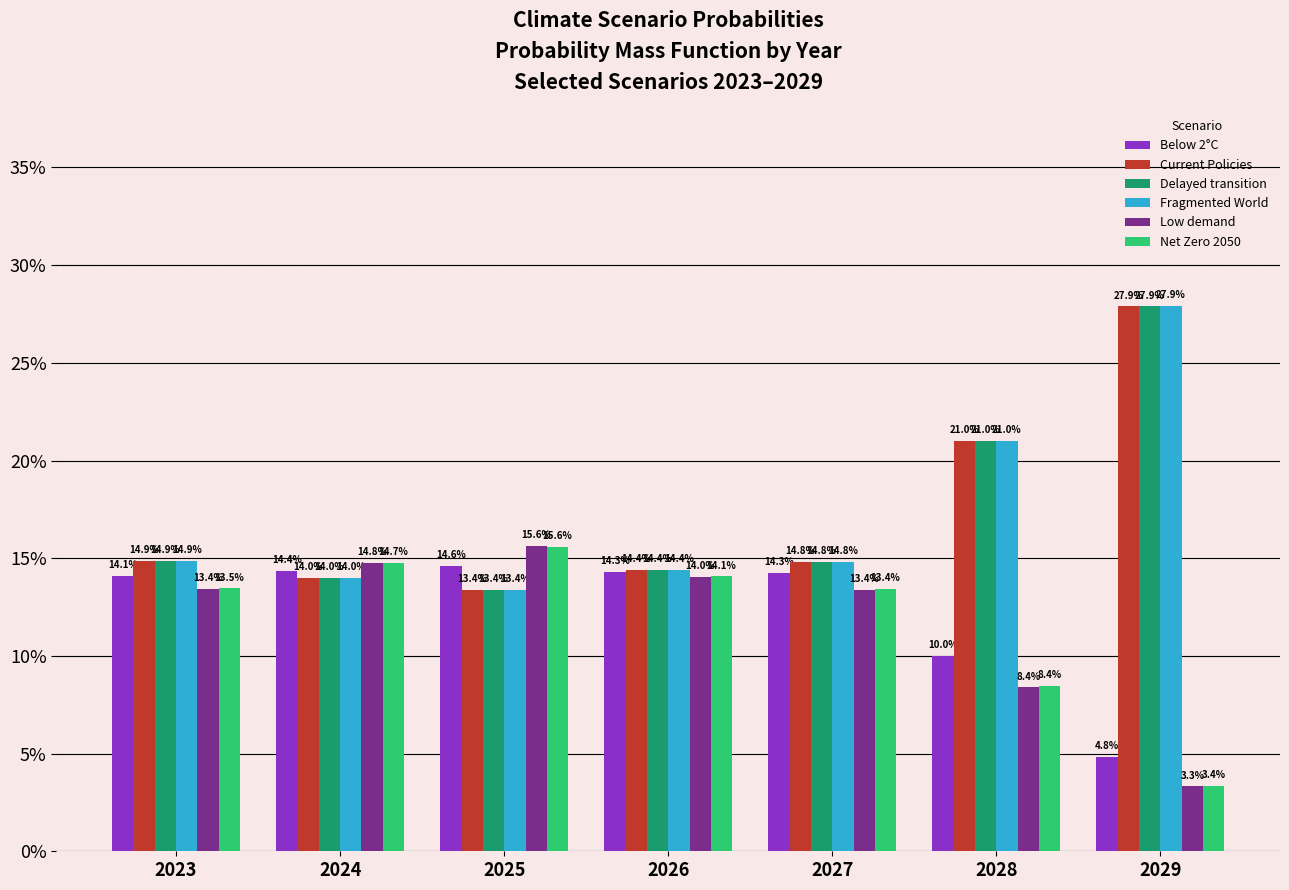

What are all the series names shown in the legend?

Below 2°C, Current Policies, Delayed transition, Fragmented World, Low demand, Net Zero 2050